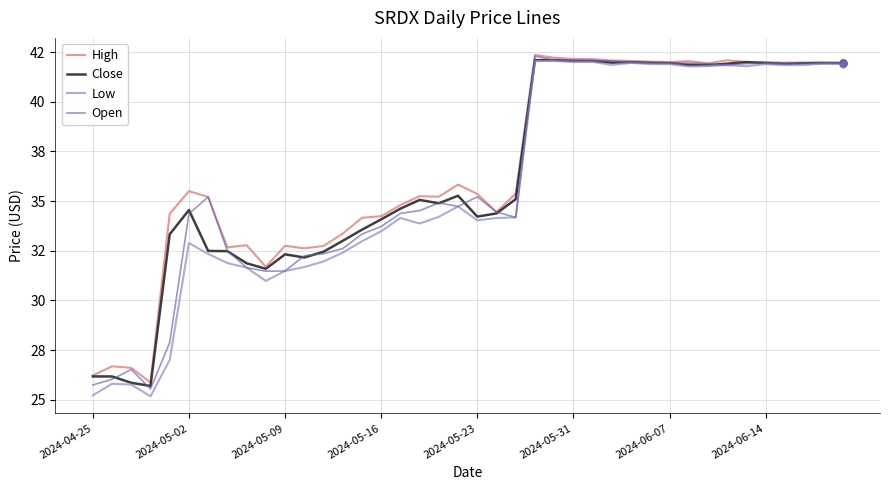

At which category does High reach its first local peak?

2024-05-02